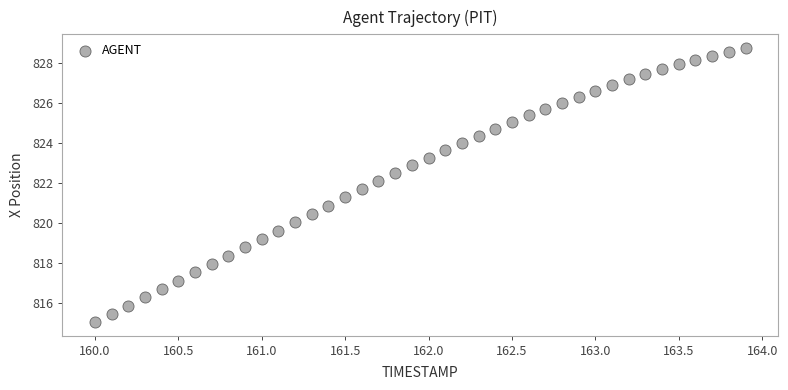

What is the range of X values (max minus min)?

3.9